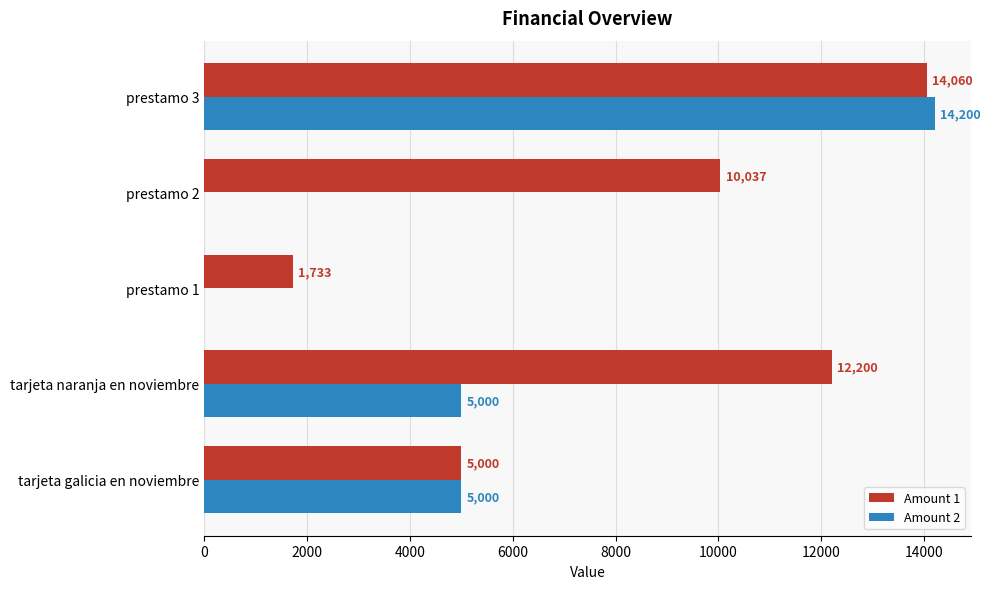

At which category does the chart reach its peak across all series?

prestamo 3